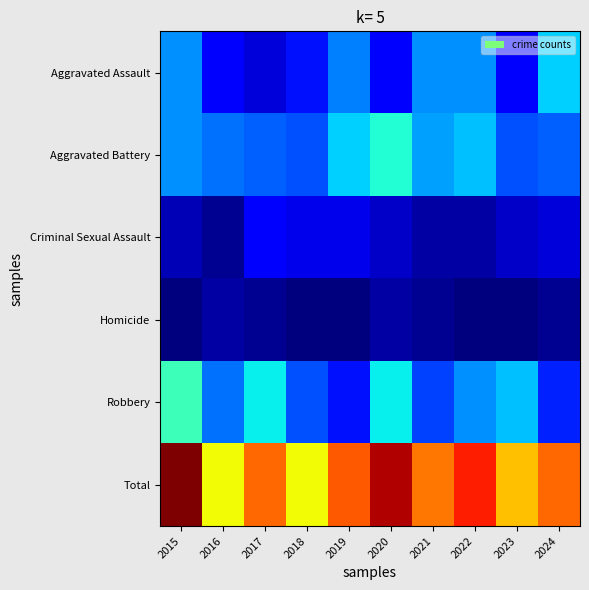

Which series has the largest range (max minus min)?

Total